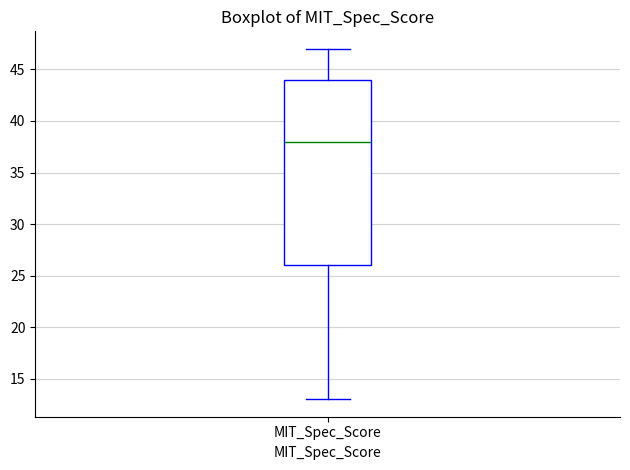

Transcribe this box plot: give where the median line is, the range the box spans, and where the two whiskers end, as read against the y-axis. The values are not printed on the chart, so give them approximately, as read against the axis.

median 38, box 26 to 44, whiskers 13 to 47